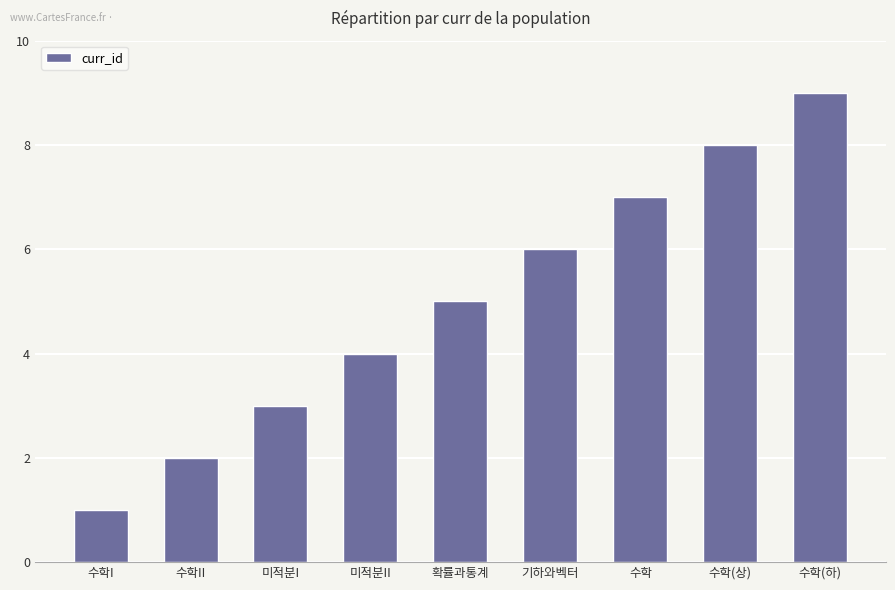

Approximately how many times larger is the value at 수학(상) compared to 기하와벡터?

1.3